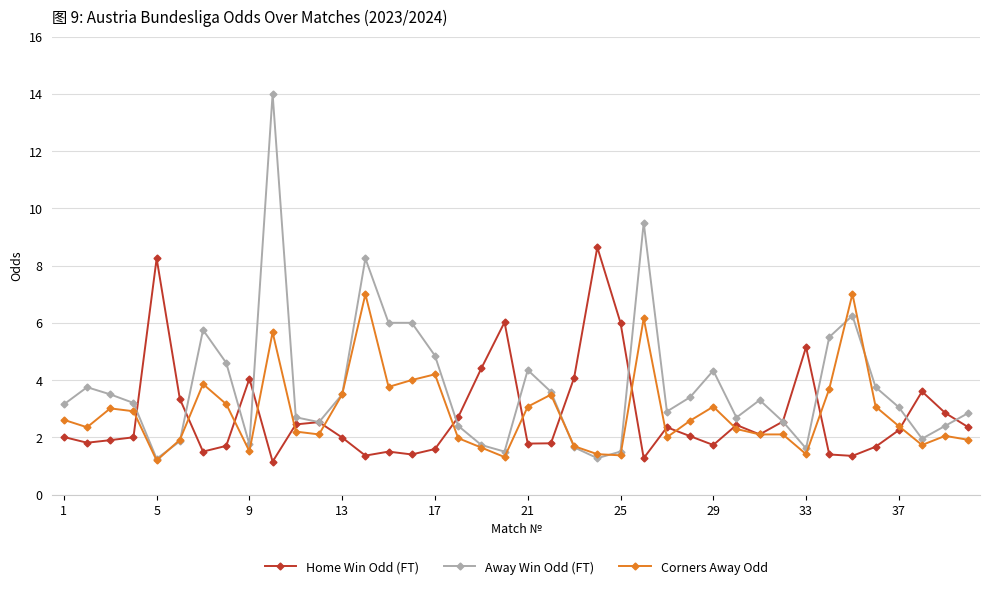

True or false: Away Win Odd (FT) has more than 2 points higher than both neighbors.

True